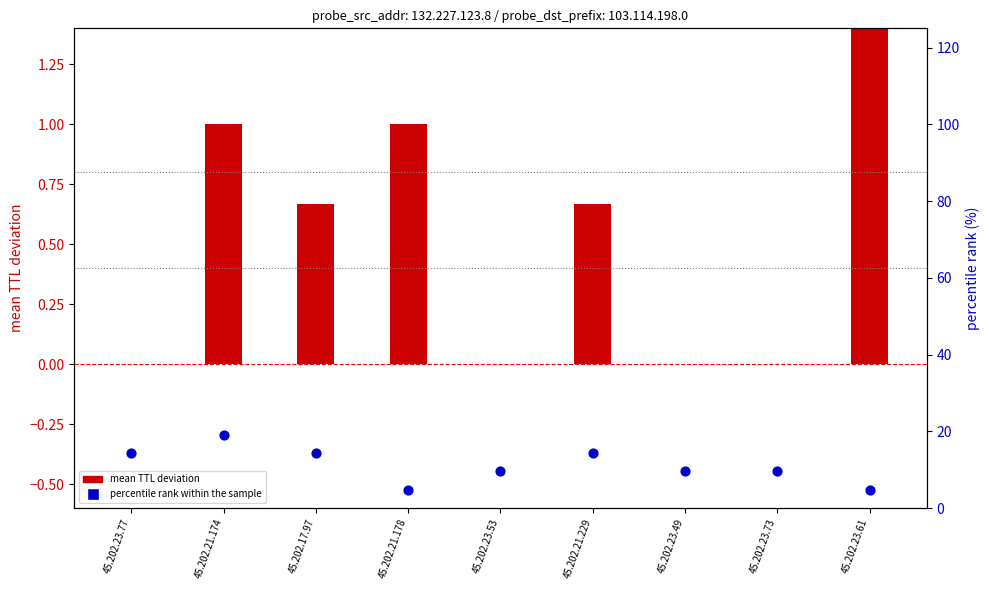

What are all the series names shown in the legend?

mean TTL deviation, percentile rank within the sample